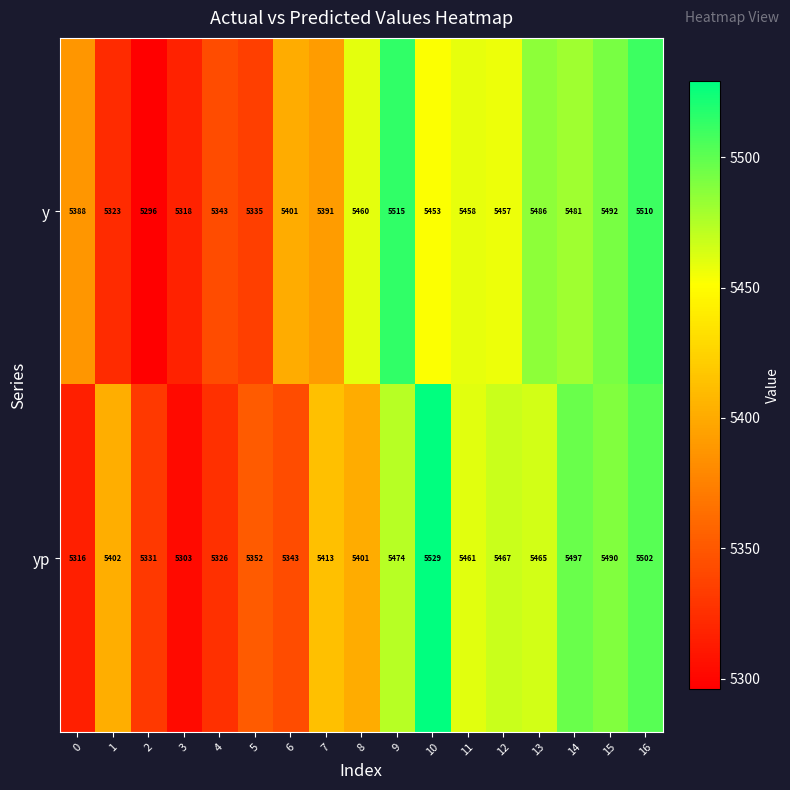

What is the approximate value of y at 12, to the nearest 5?

5455